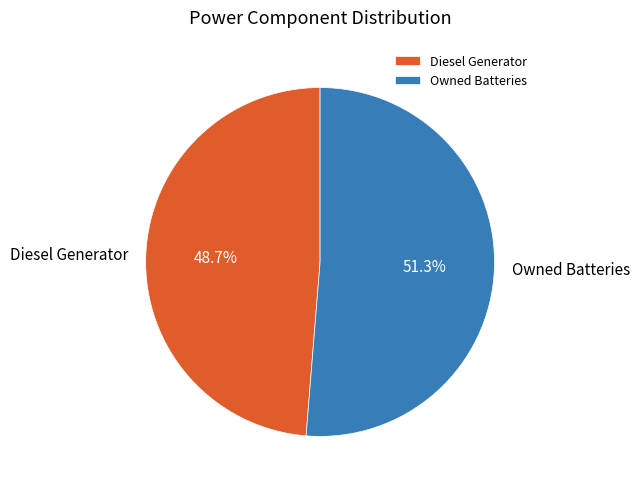

Is it true that Owned Batteries is 51% of the pie?

True